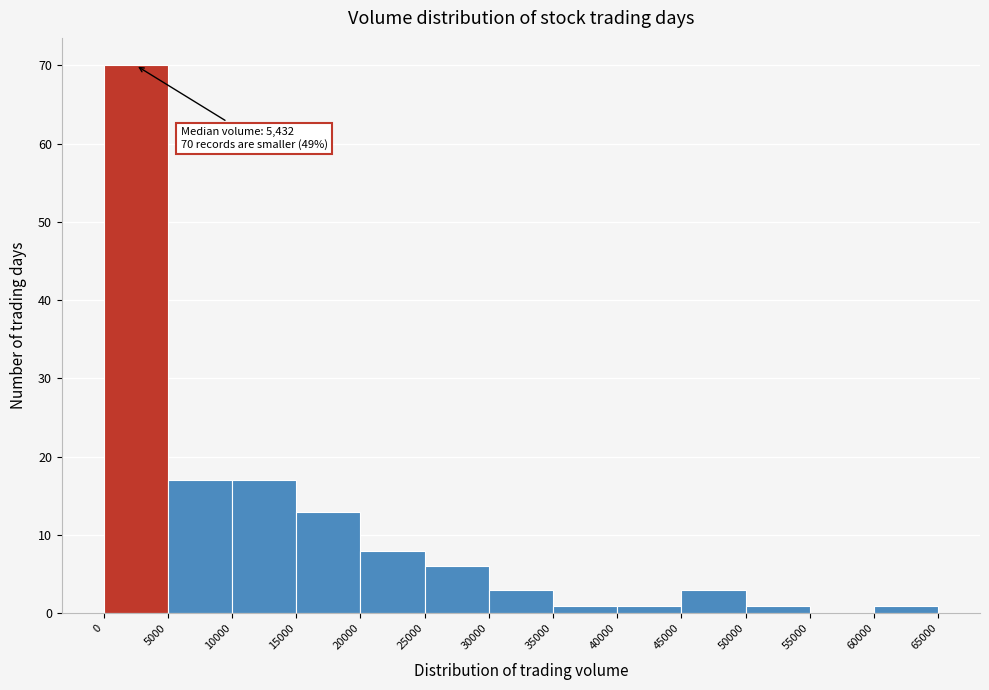

Over which range of the x-axis is the bar tallest?

0 to 5000